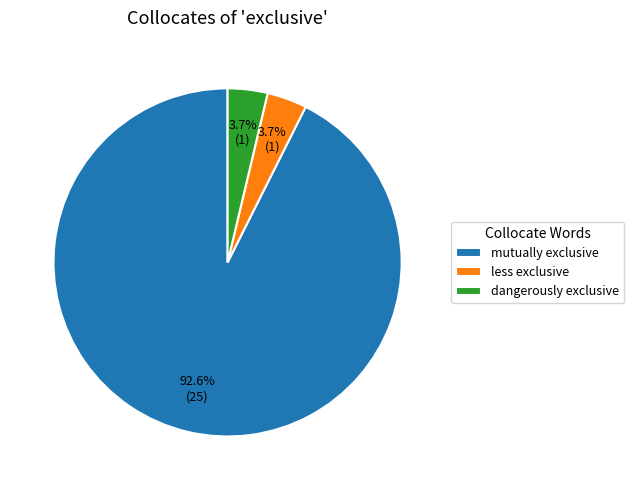

Is the sum of mutually exclusive and dangerously exclusive greater than half?

Yes